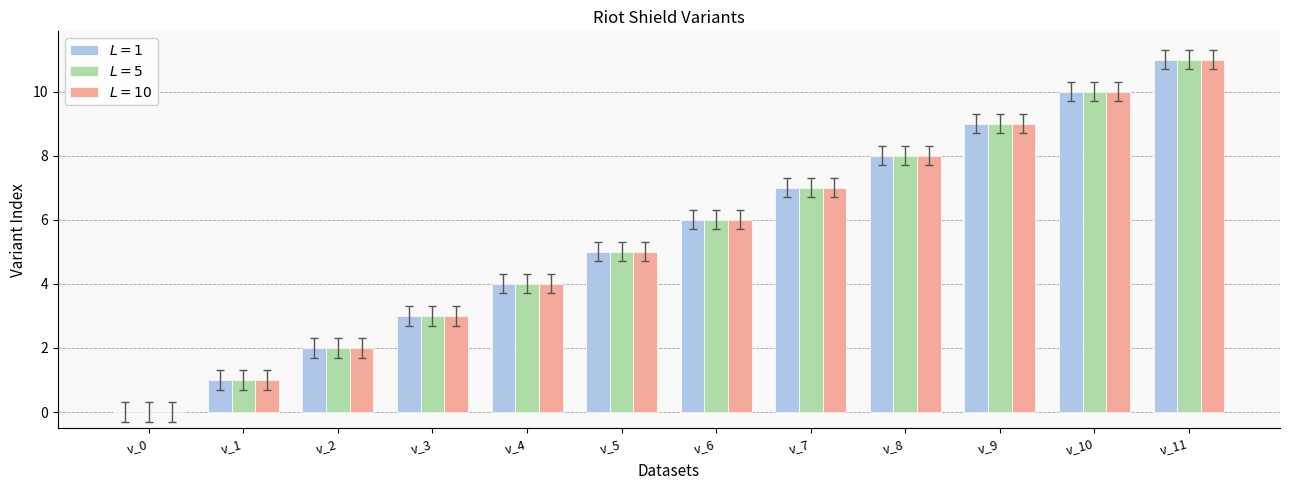

At which category is the sum across all series the highest?

v_11